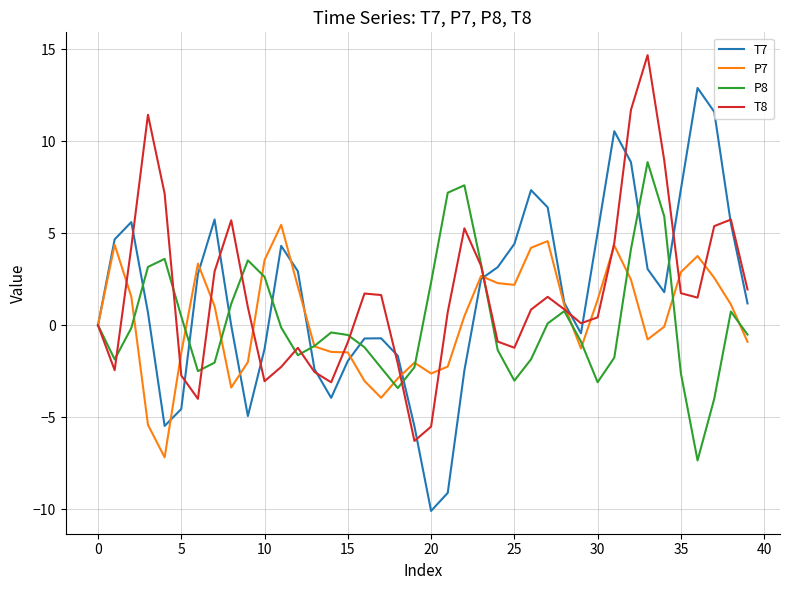

What are all the series names shown in the legend?

T7, P7, P8, T8